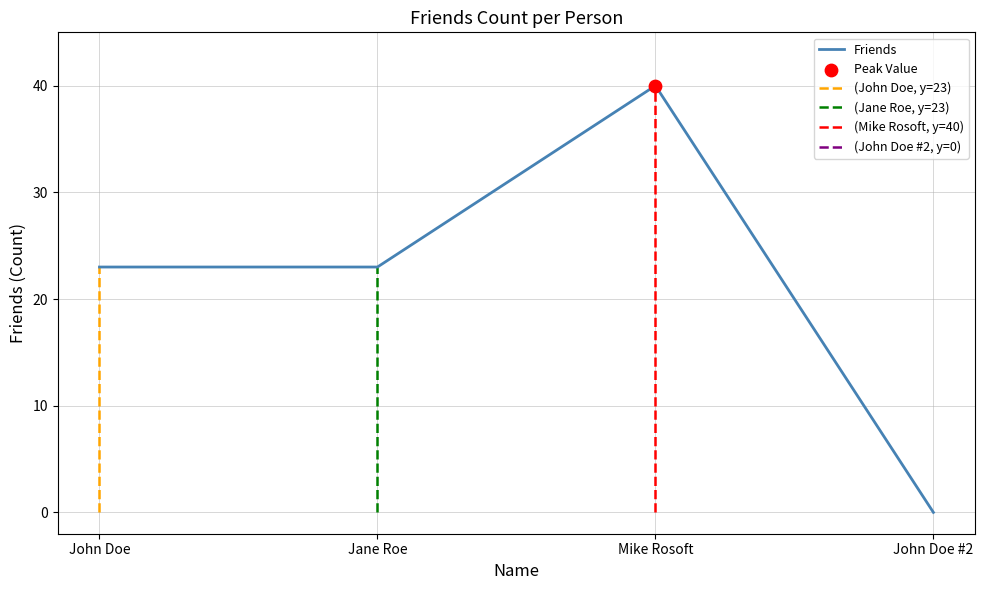

What is the highest value of the Friends series?

40